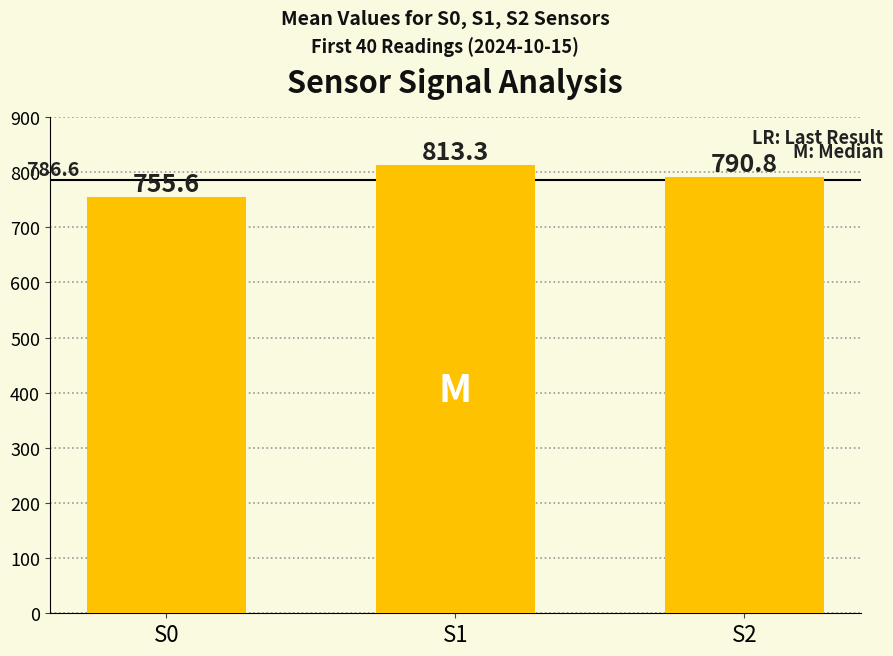

At which category does the chart reach its peak across all series?

S1